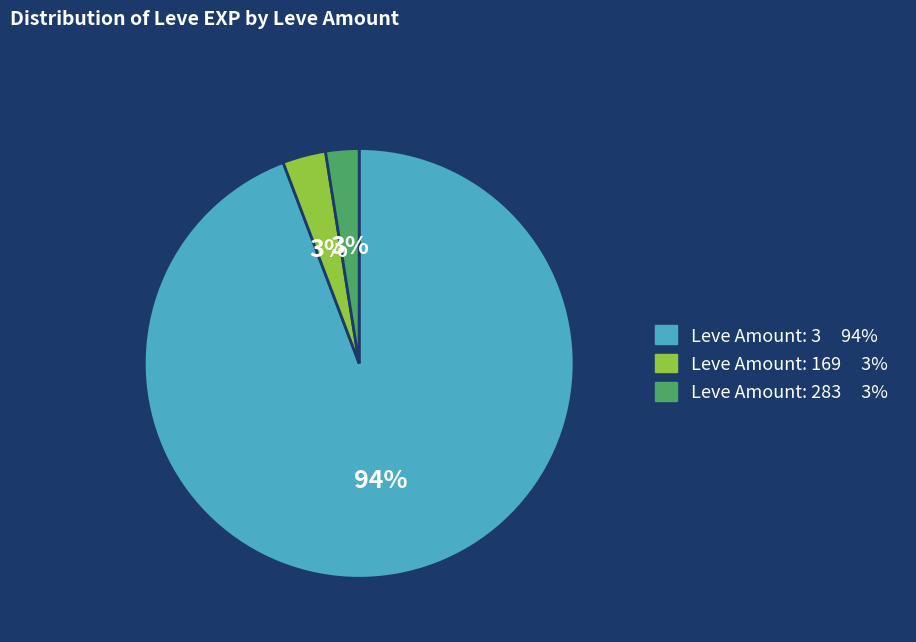

To the nearest percent, what is the average slice percentage?

33%